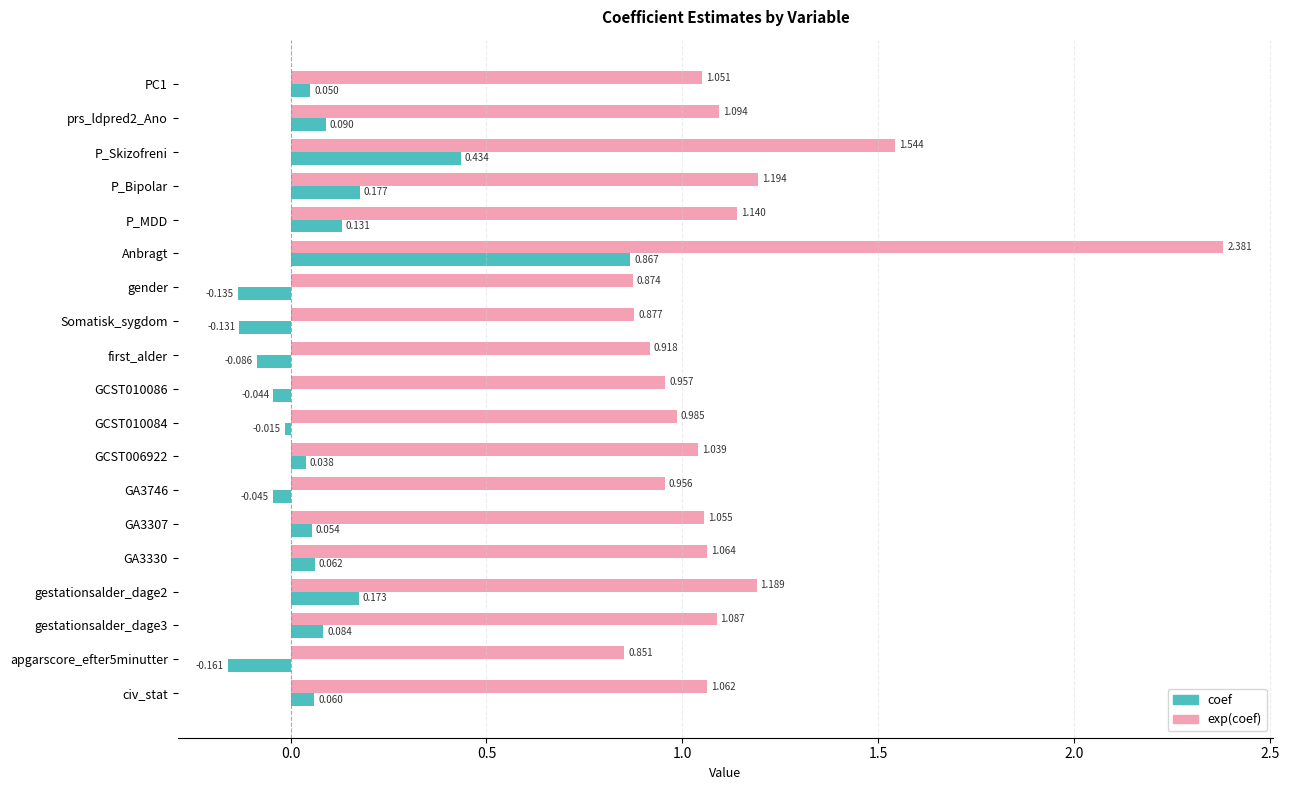

Which category has the highest value in the exp(coef) series?

Anbragt